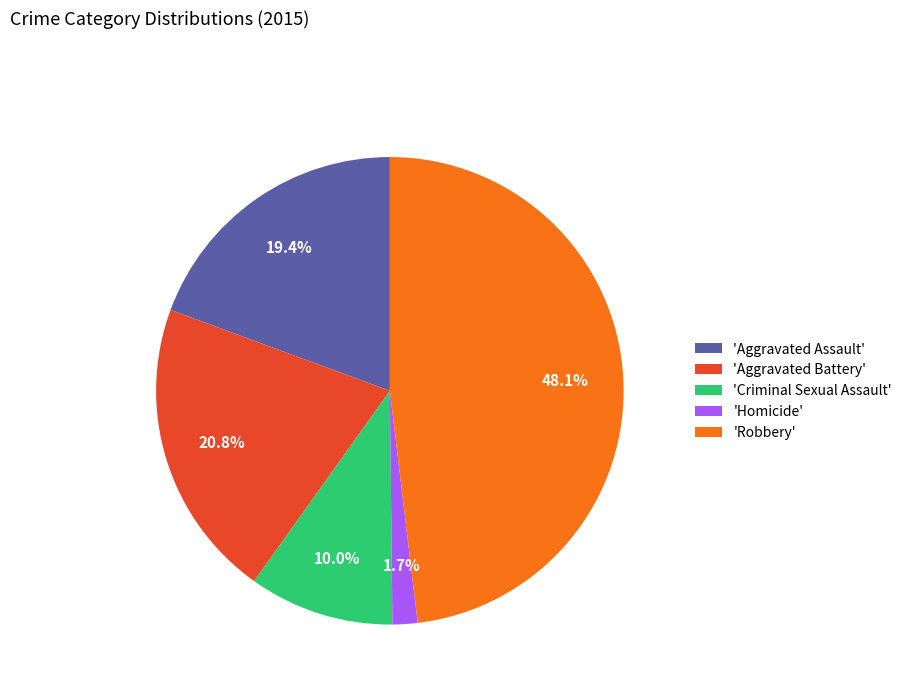

Does any single category account for the majority?

No